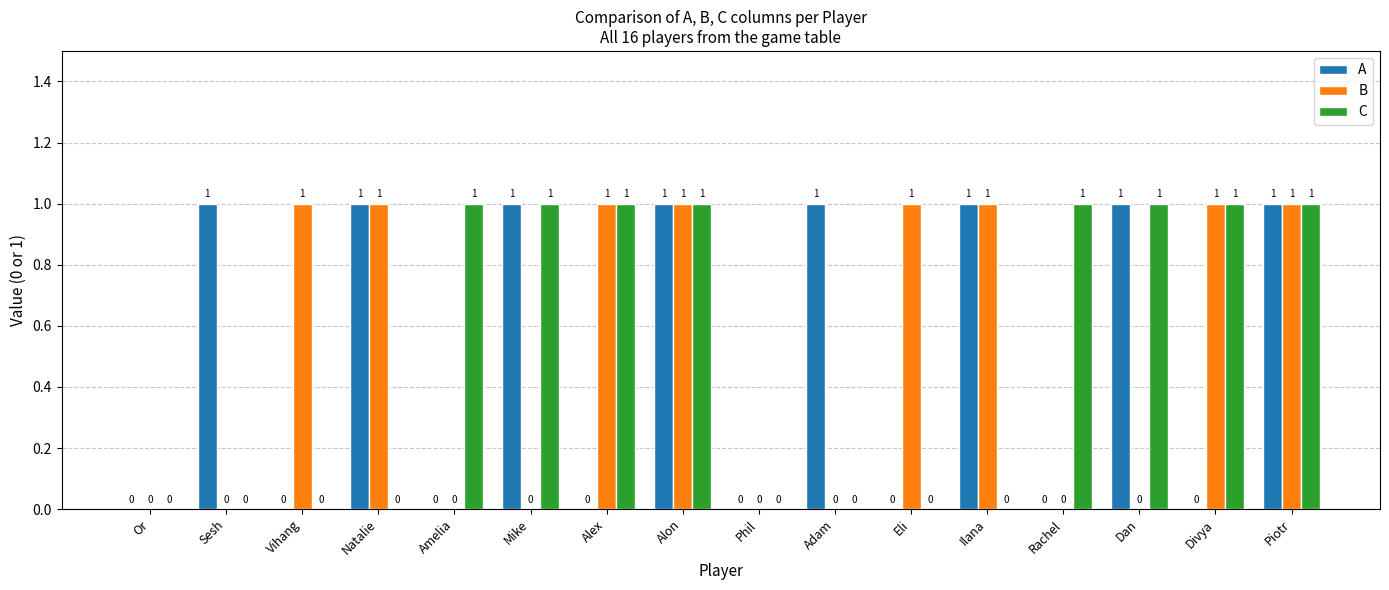

Reading right to left, what are all the values shown in this chart?

A: Piotr=1	Divya=0	Dan=1	Rachel=0	Ilana=1	Eli=0	Adam=1	Phil=0	Alon=1	Alex=0	Mike=1	Amelia=0	Natalie=1	Vihang=0	Sesh=1	Or=0
B: Piotr=1	Divya=1	Dan=0	Rachel=0	Ilana=1	Eli=1	Adam=0	Phil=0	Alon=1	Alex=1	Mike=0	Amelia=0	Natalie=1	Vihang=1	Sesh=0	Or=0
C: Piotr=1	Divya=1	Dan=1	Rachel=1	Ilana=0	Eli=0	Adam=0	Phil=0	Alon=1	Alex=1	Mike=1	Amelia=1	Natalie=0	Vihang=0	Sesh=0	Or=0